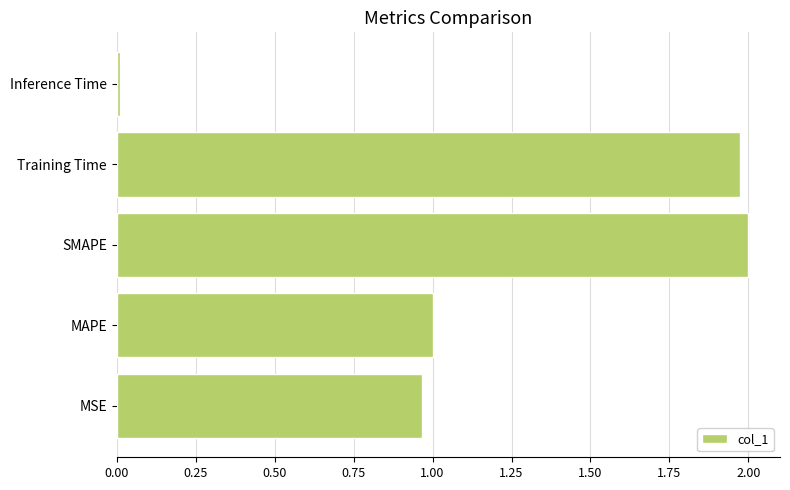

Between SMAPE and Inference Time, which is larger?

SMAPE